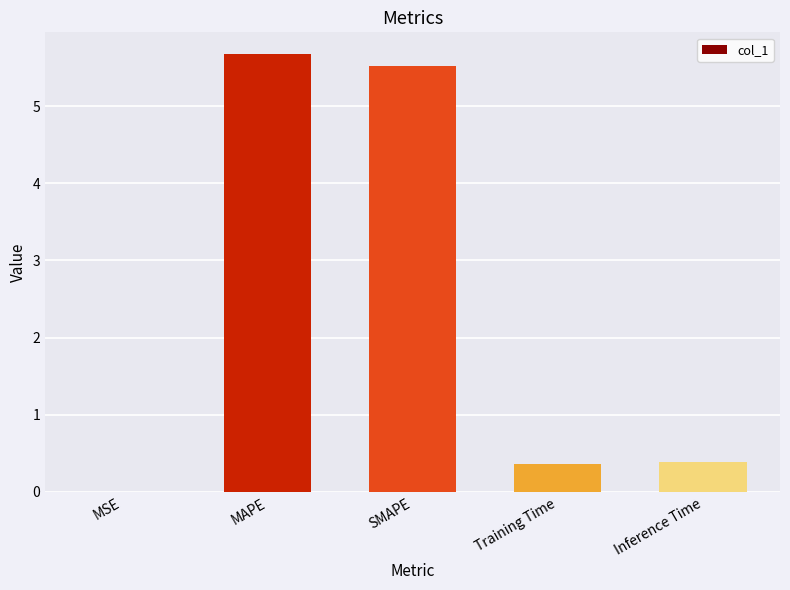

True or false: the data shows 0.4 at Inference Time.

True